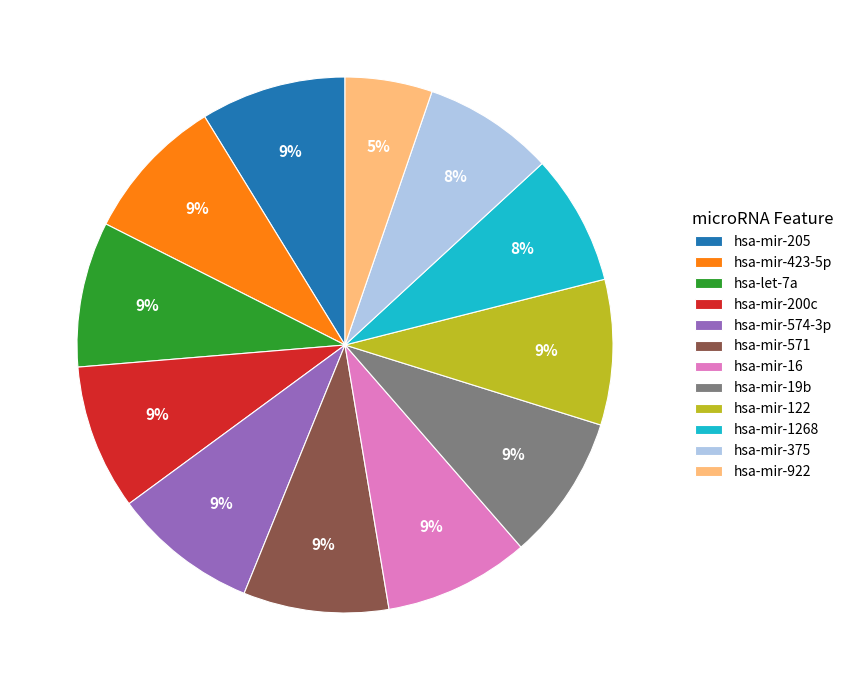

Which has a higher value, hsa-mir-423-5p or hsa-mir-922?

hsa-mir-423-5p